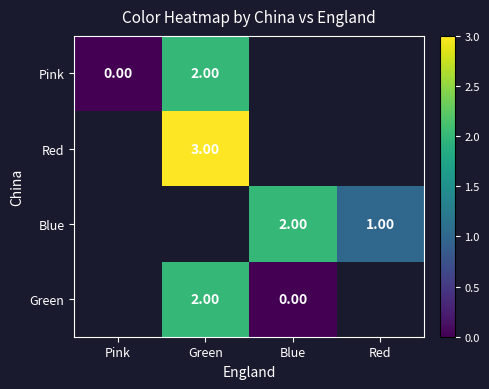

What is the sum of the Blue values at Red and Blue?

3